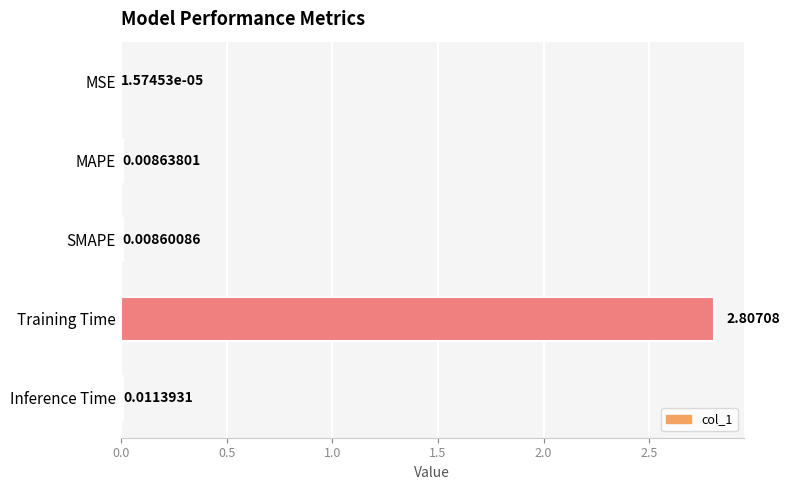

What is the greatest value displayed?

2.8